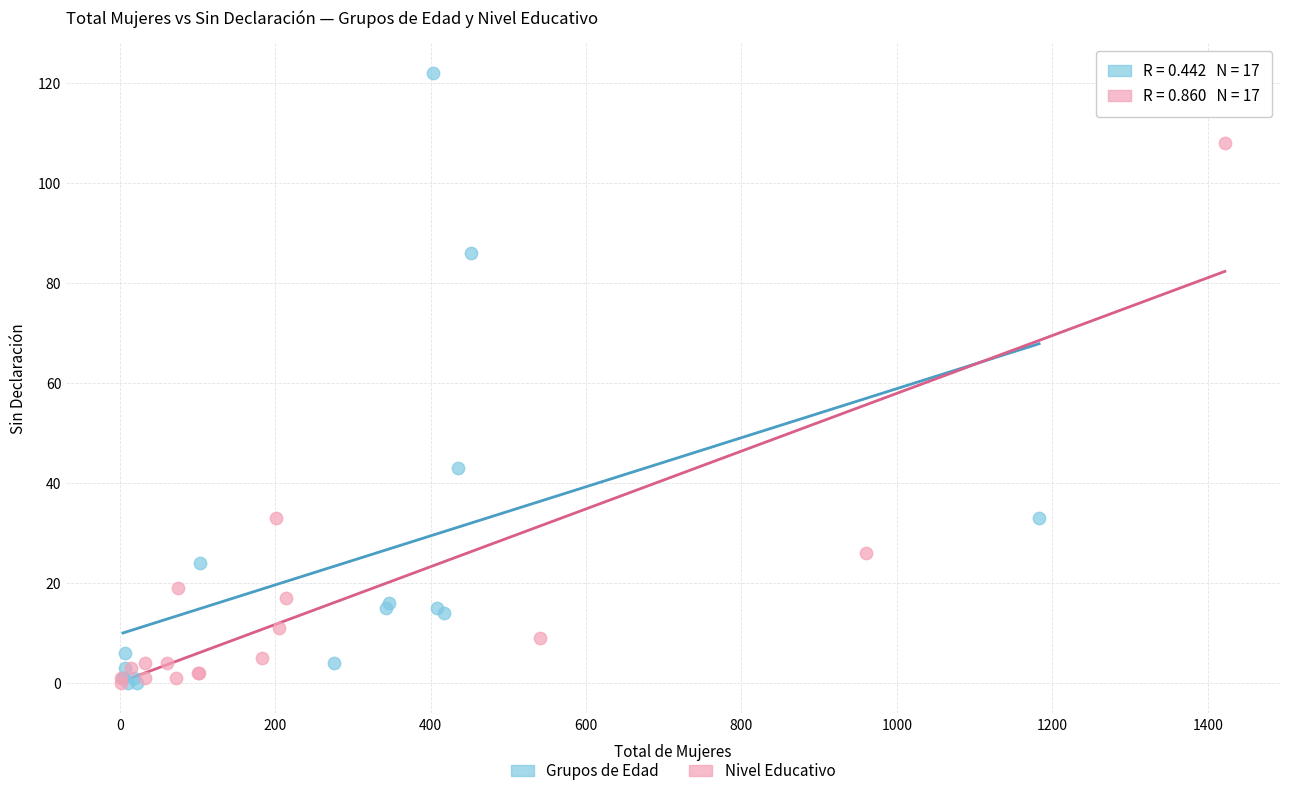

Which series has the widest spread of Y values?

Grupos de Edad